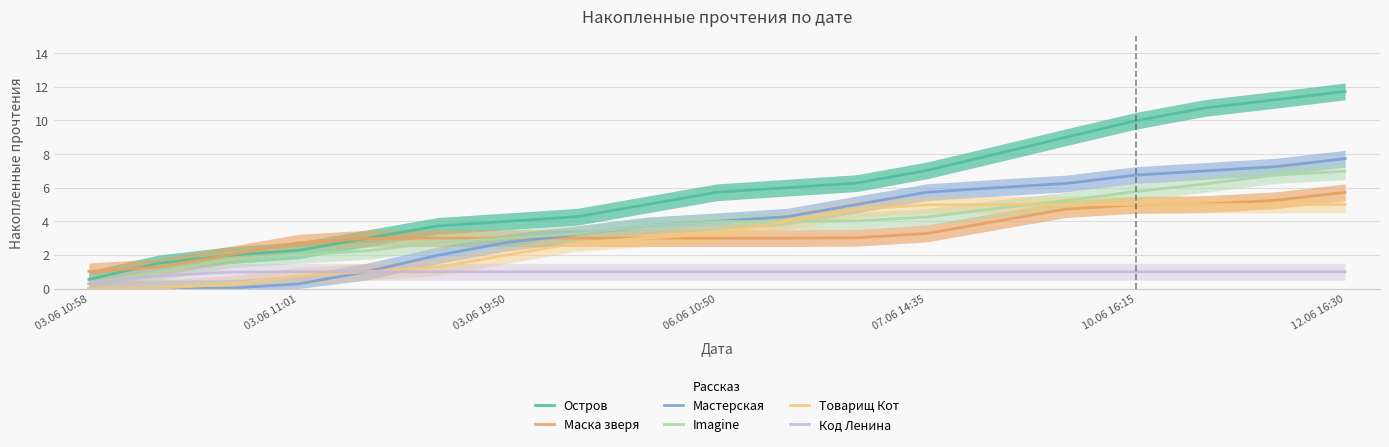

At which label does Товарищ Кот first exceed 3?

8